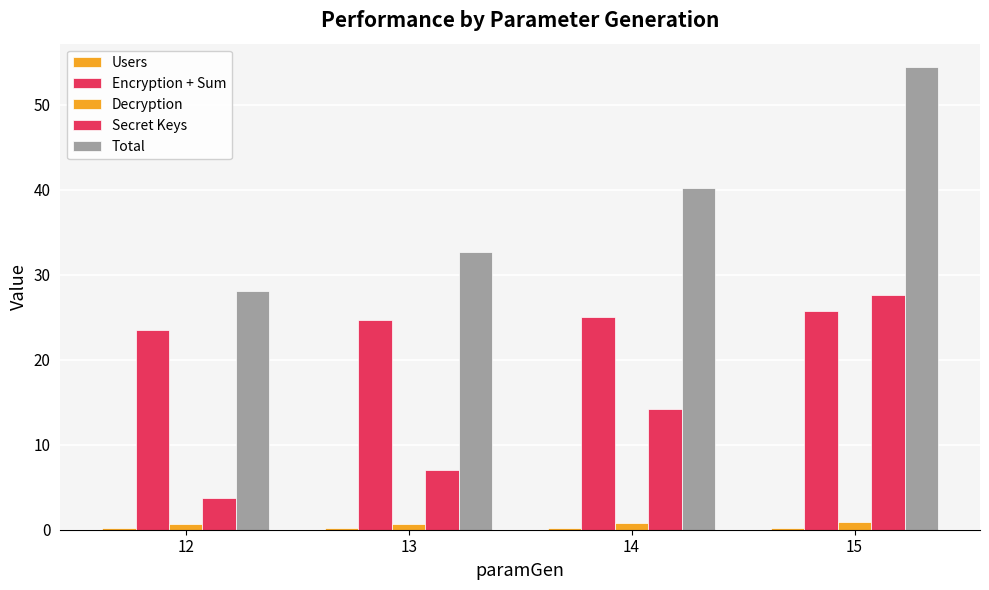

Is it true that Secret Keys equals 27.6 at 15?

True